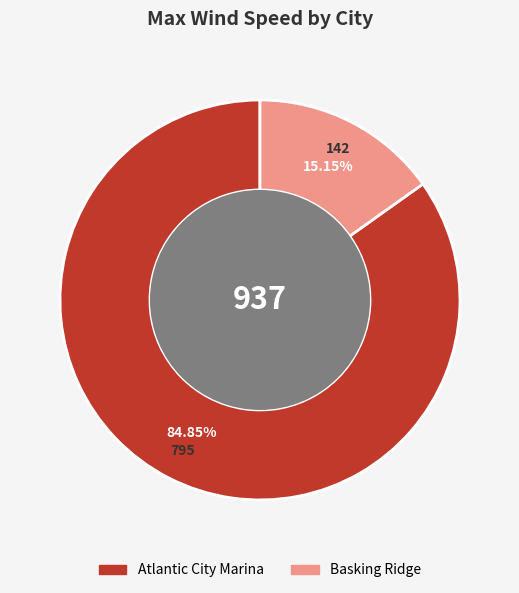

Is there any slice that represents more than half of the pie?

Yes